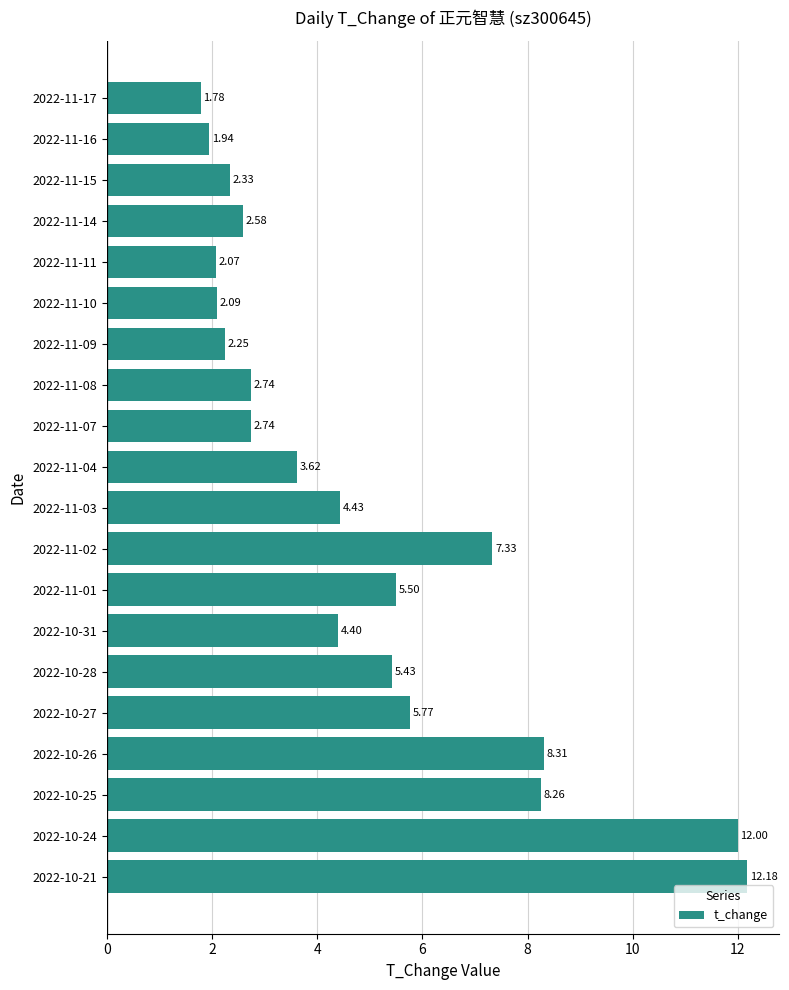

What is the ratio of the value at 2022-10-26 to the value at 2022-11-08?

3.0